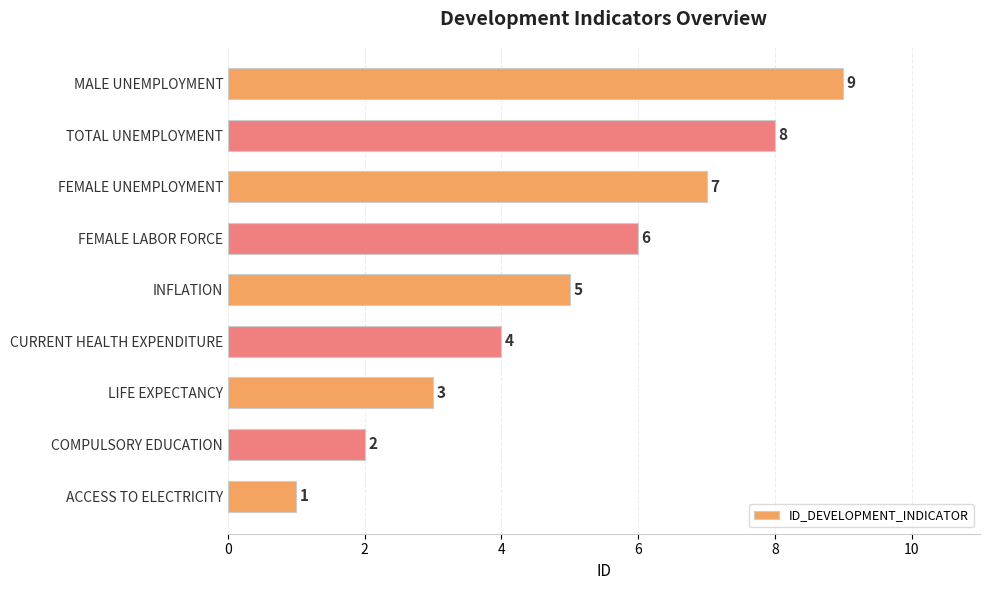

Is it true that the value at MALE UNEMPLOYMENT is 9?

True